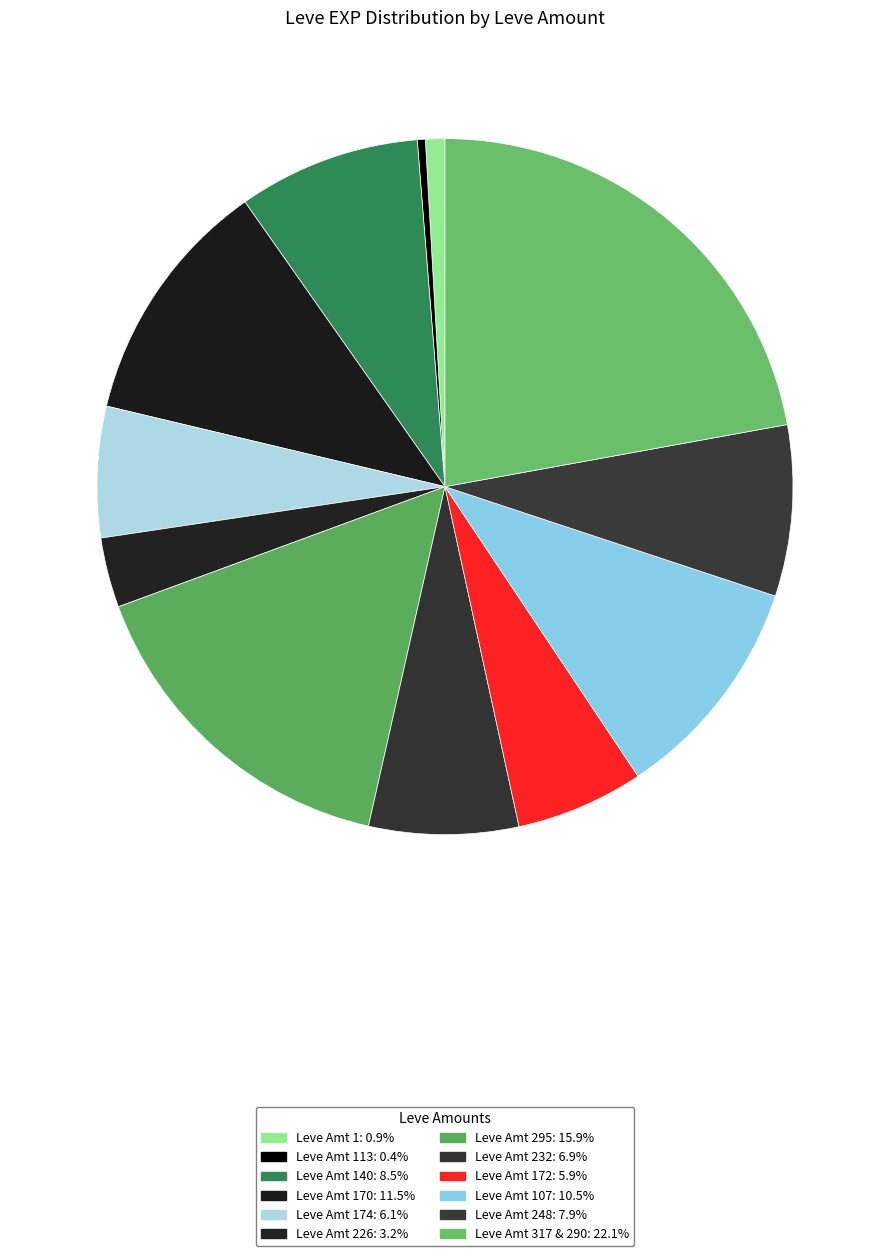

How many slices are in this pie chart?

12